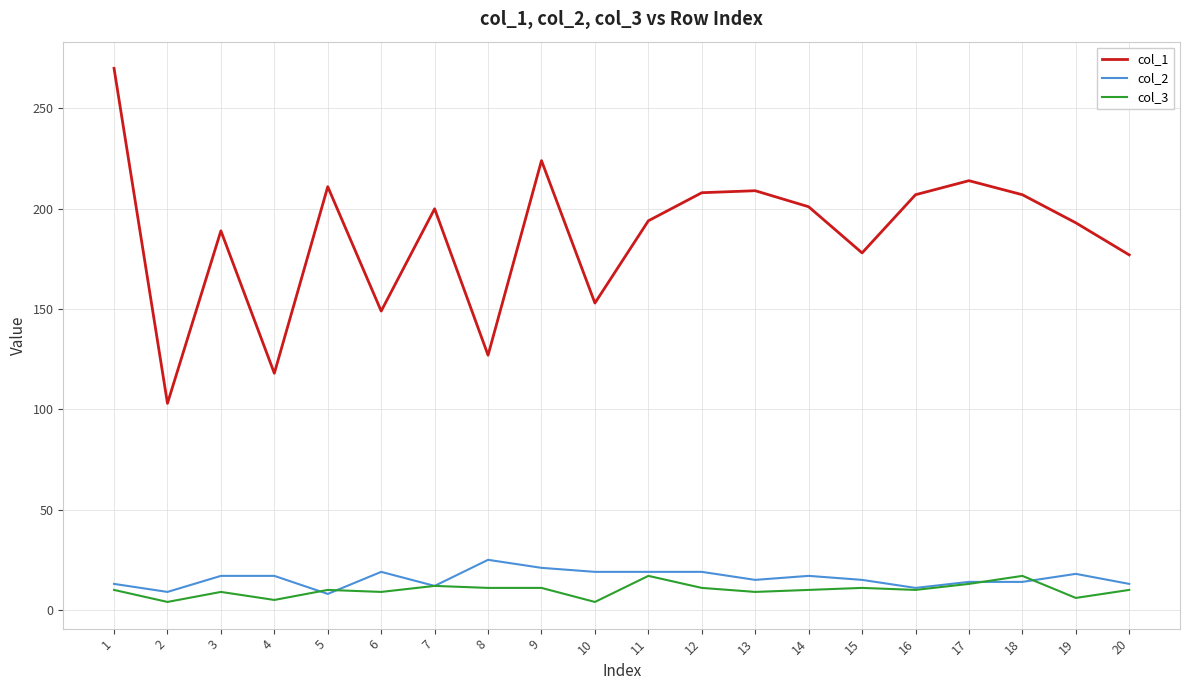

True or false: col_1 has a value of 224 at 9.

True